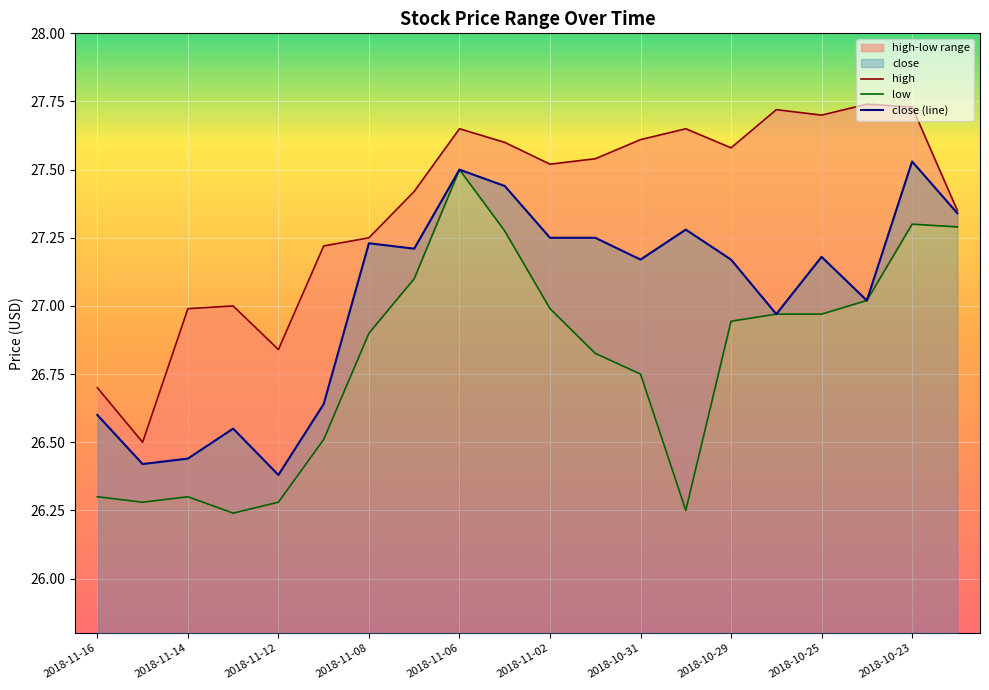

The close (line) series shows 41.9 at 2018-11-14. True or false?

False